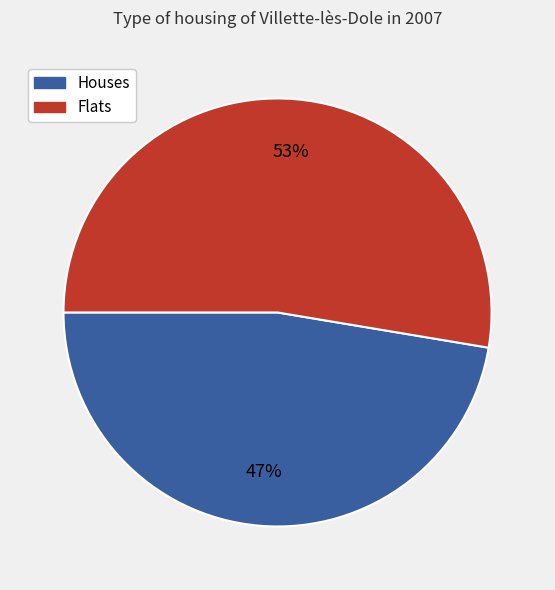

To the nearest percent, what is the combined percentage of Houses and Flats?

100%